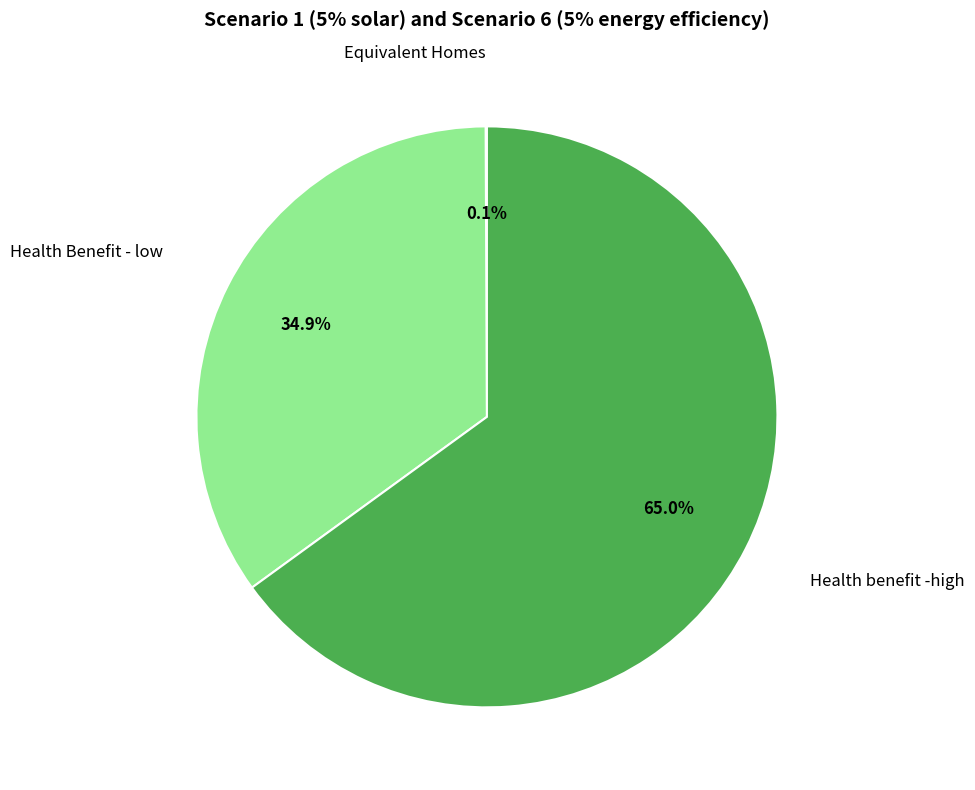

Is there any slice that represents more than half of the pie?

Yes